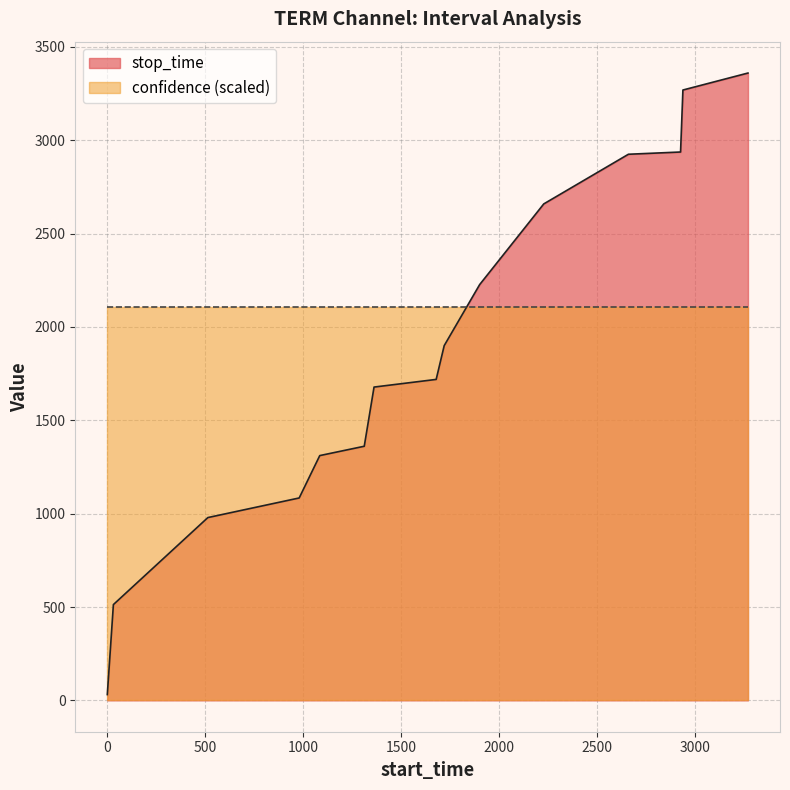

What is the value of the 1st point from the left?

31